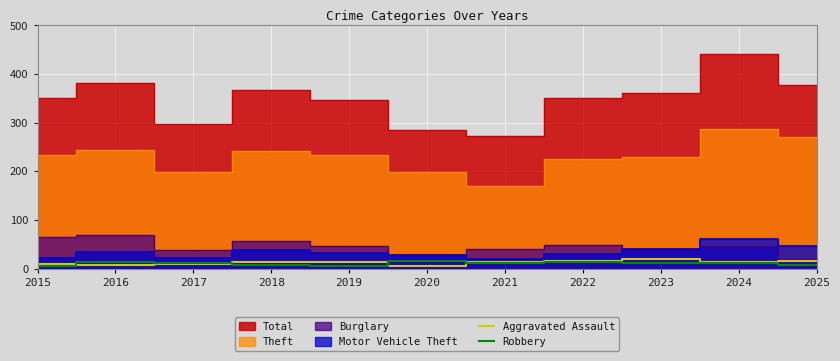

What is the sum of the Robbery values at 2021 and 2020?

27